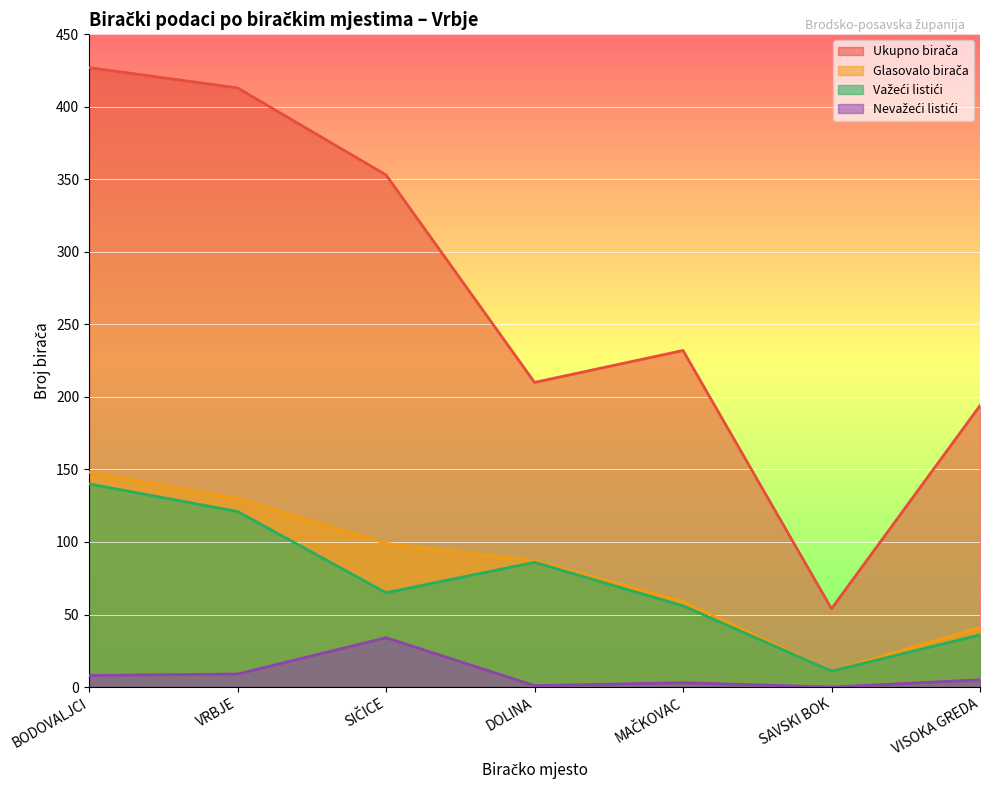

Is it true that Važeći listići equals 18 at SAVSKI BOK?

False